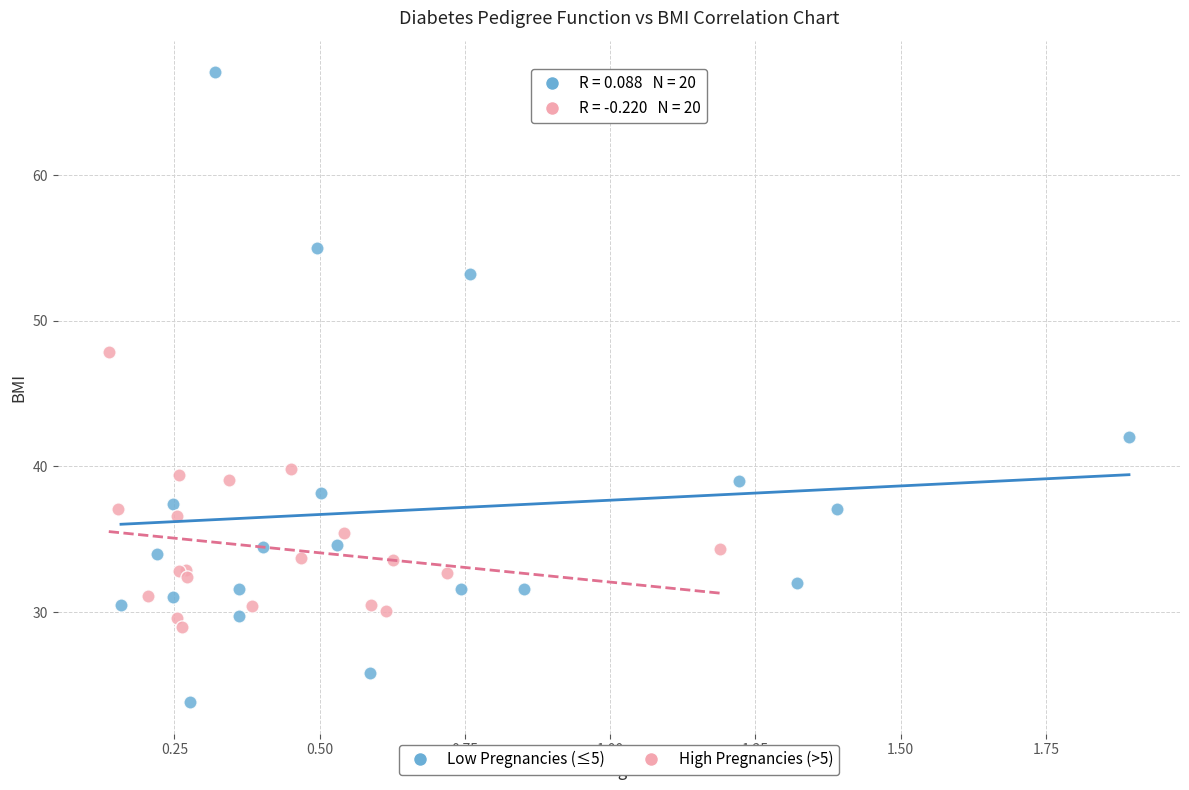

What are all the series names shown in the legend?

Low Pregnancies (≤5), High Pregnancies (>5)